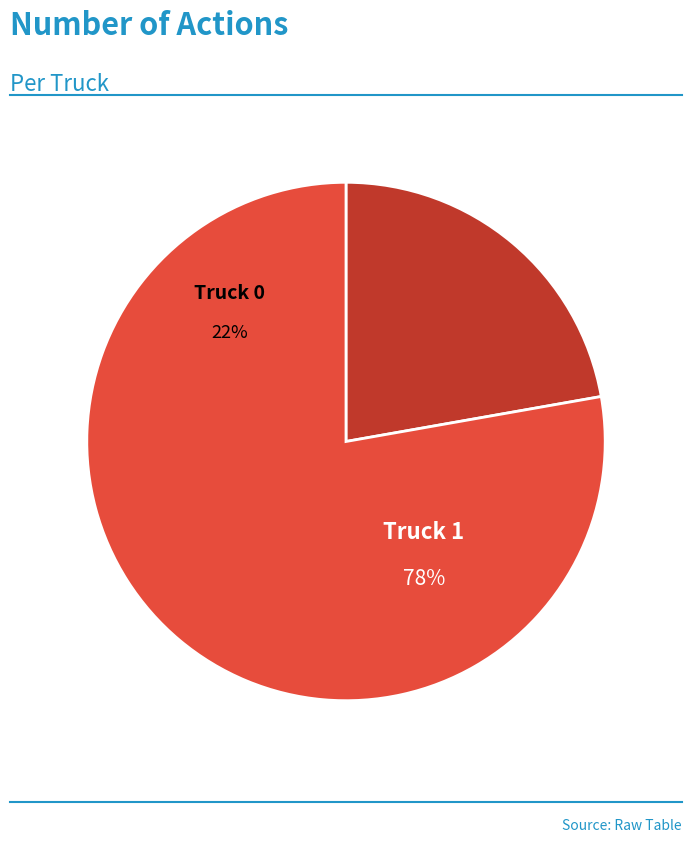

To the nearest percent, what percentage of the pie is Truck 1?

78%